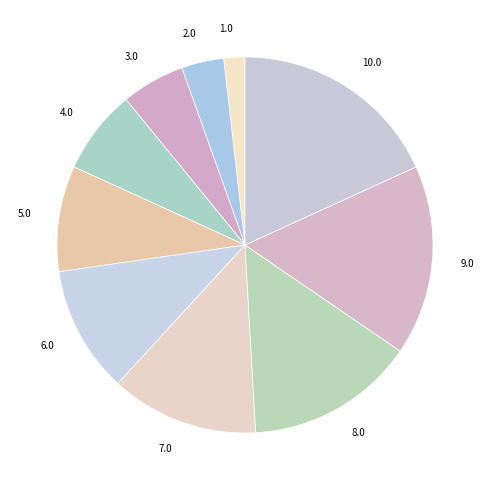

Which has a higher value, 6.0 or 1.0?

6.0